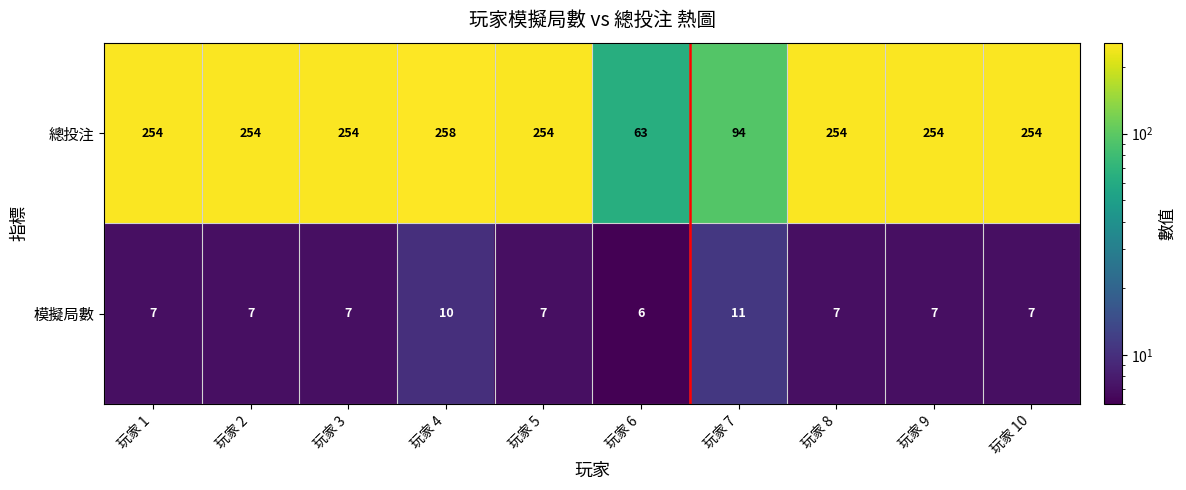

At how many categories does at least one series exceed 214?

8